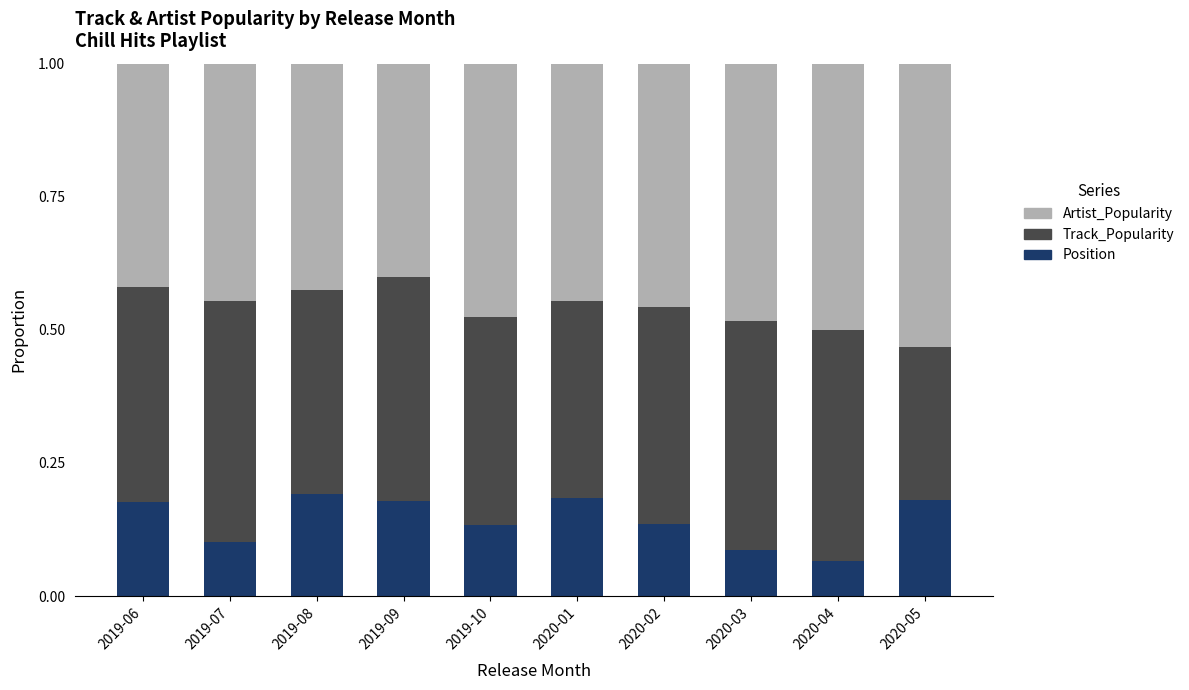

Is it true that Position equals 0.1 at 2019-10?

True